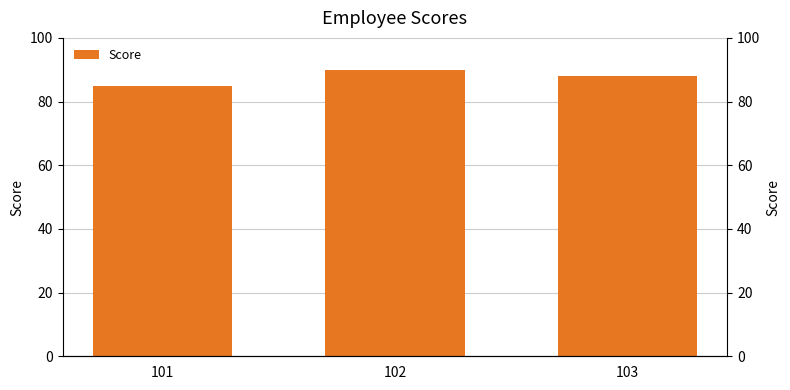

What value does the data have at 101?

85